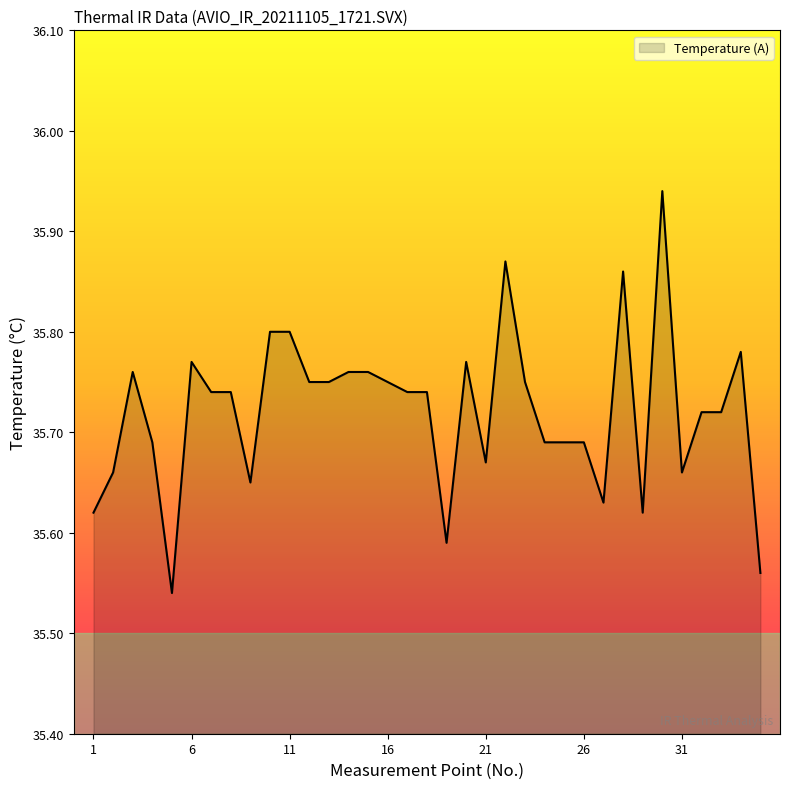

How many lines are shown in the chart?

1